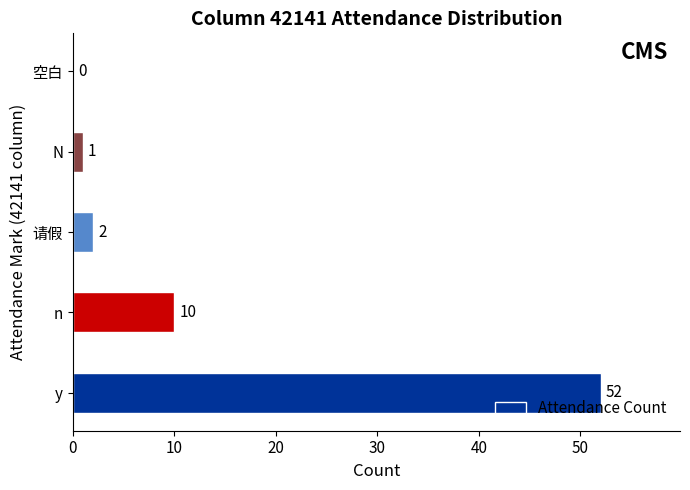

What is the sum of the values at N and 请假?

3